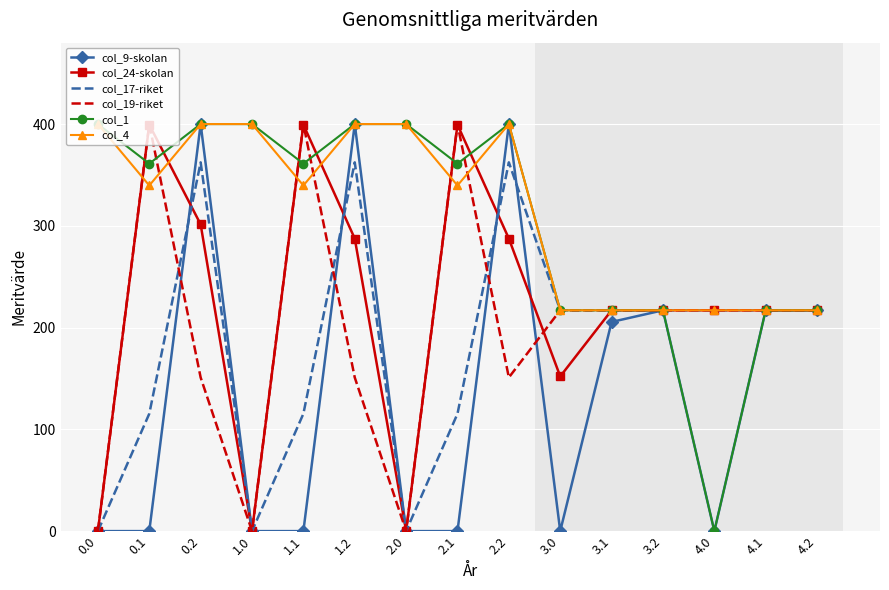

What is the maximum value shown in the chart?

400.0